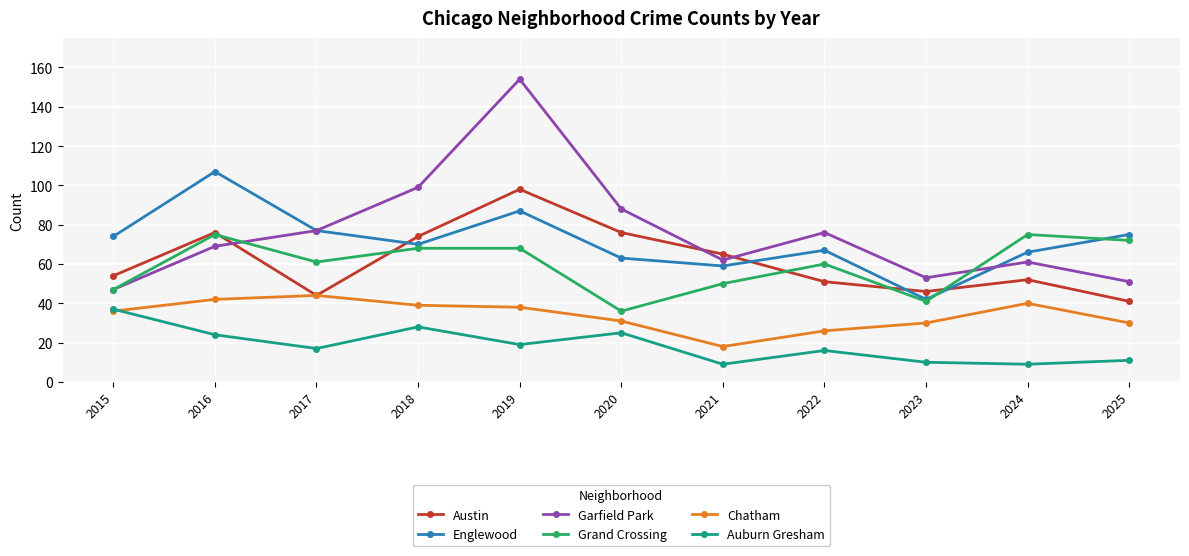

Which series changed the most between 2016 and 2023?

Englewood